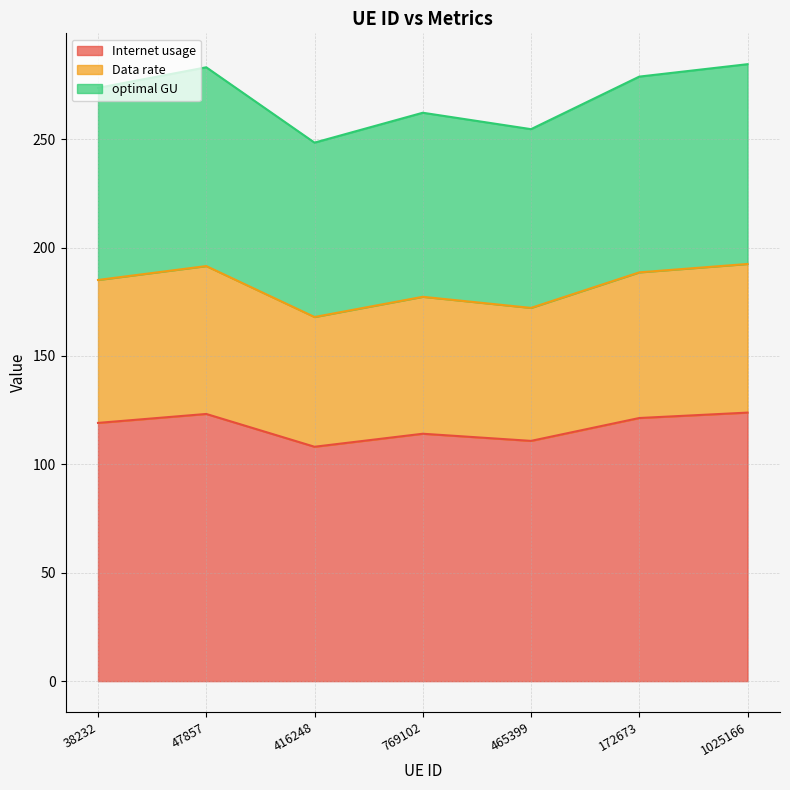

How many lines are shown in the chart?

3